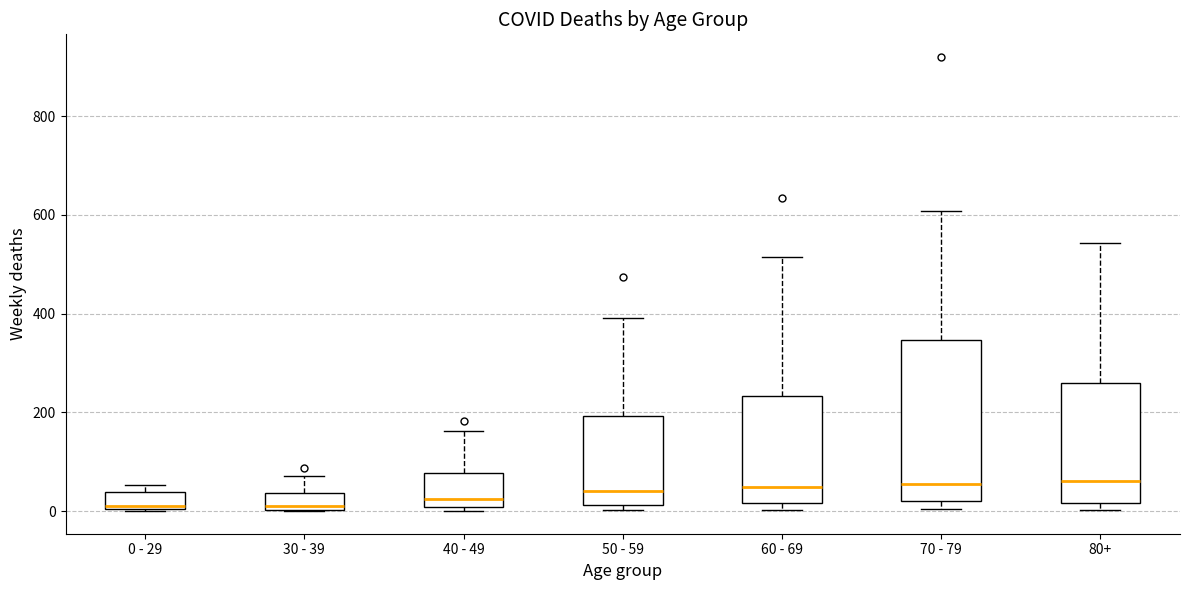

Reading left to right, read every box against the y-axis: the position of its median line, the range the box covers, and the ends of its whiskers. The values are not printed on the chart, so give them approximately, as read against the axis.

0 - 29: median 20, box 0 to 40, whiskers 0 to 60
30 - 39: median 20, box 0 to 40, whiskers 0 to 80
40 - 49: median 20, box 0 to 80, whiskers 0 (just below the box's lower edge) to 160
50 - 59: median 40, box 20 to 200, whiskers 0 to 400
60 - 69: median 40, box 20 to 240, whiskers 0 to 520
70 - 79: median 60, box 20 to 340, whiskers 0 to 600
80+: median 60, box 20 to 260, whiskers 0 to 540